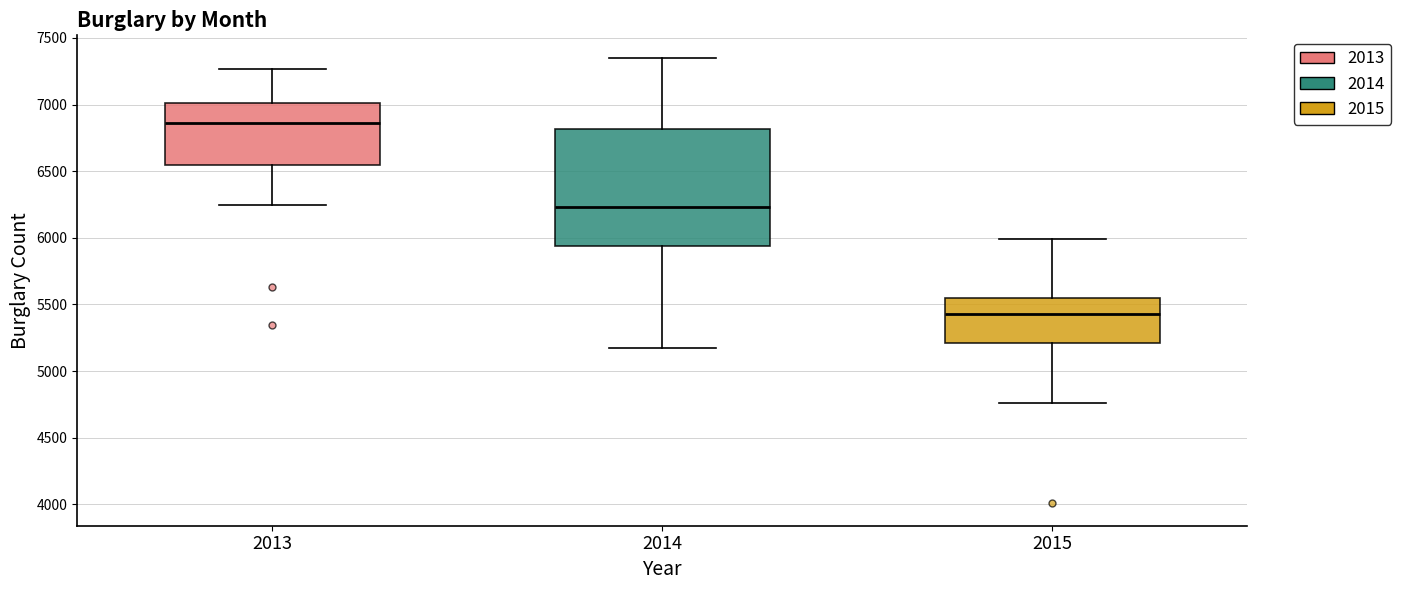

Reading left to right, transcribe this box plot: for each box, give where its median line is, the range the box spans, and where its two whiskers end, as read against the y-axis. The values are not printed on the chart, so give them approximately, as read against the axis.

2013: median 6850, box 6550 to 7000, whiskers 6250 to 7250
2014: median 6250, box 5950 to 6800, whiskers 5200 to 7350
2015: median 5450, box 5200 to 5550, whiskers 4750 to 6000